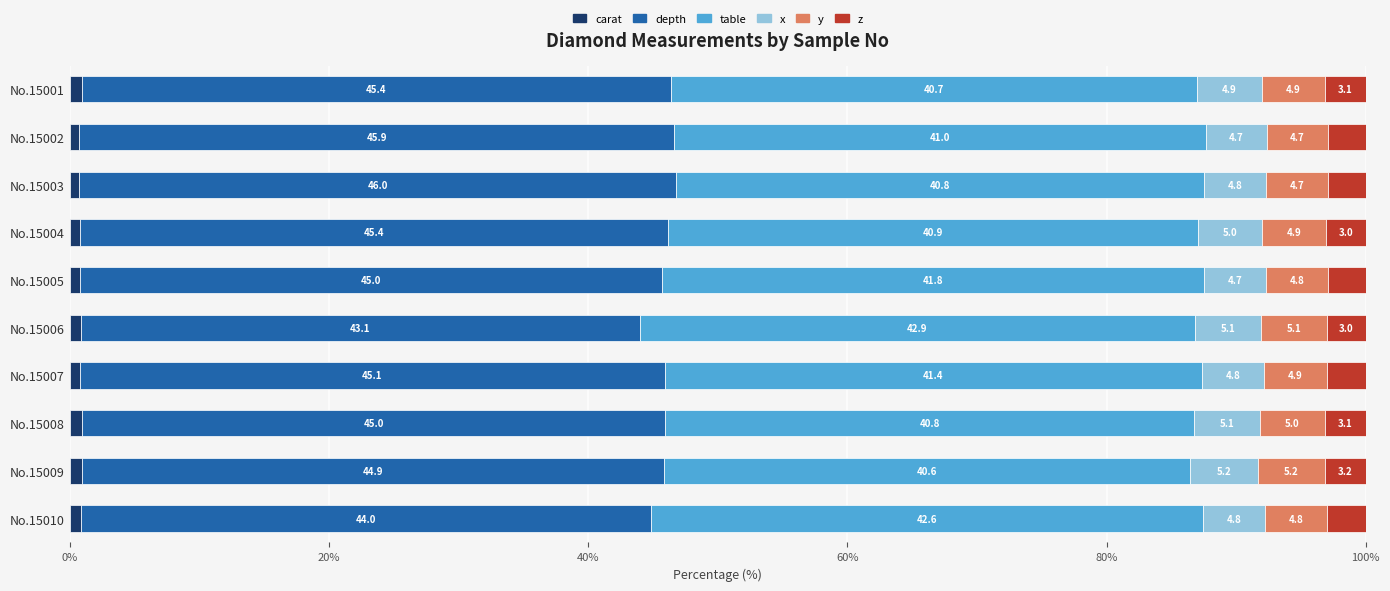

What is the total value across all series at No.15009?

100.0